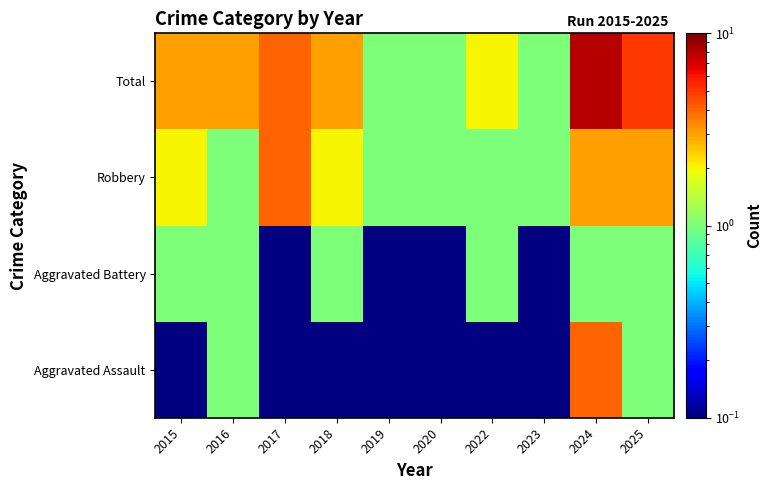

What is the maximum value shown in the chart?

8.0